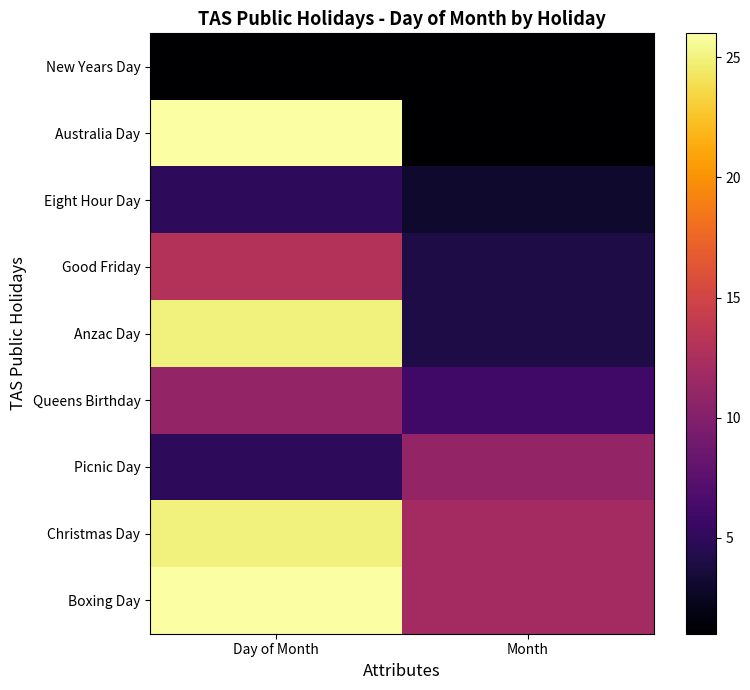

What is the minimum value shown in the chart?

1